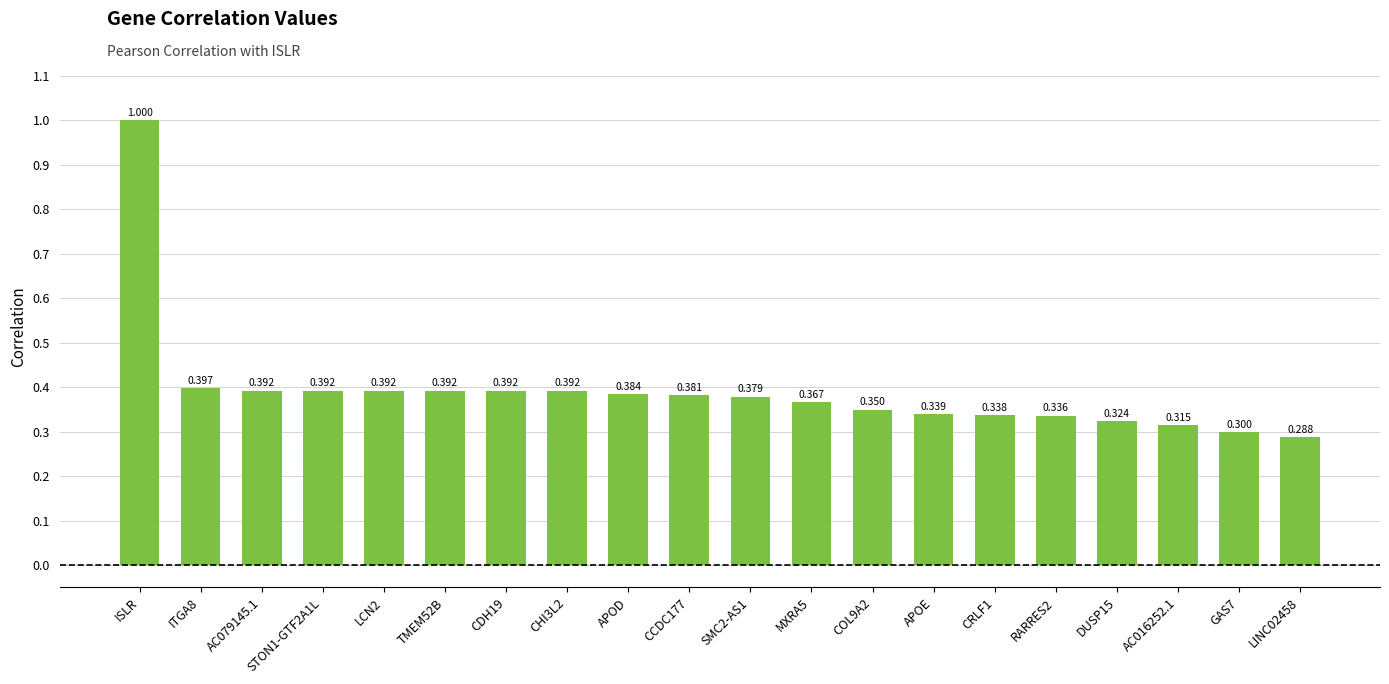

Which label corresponds to the largest value in the chart?

ISLR